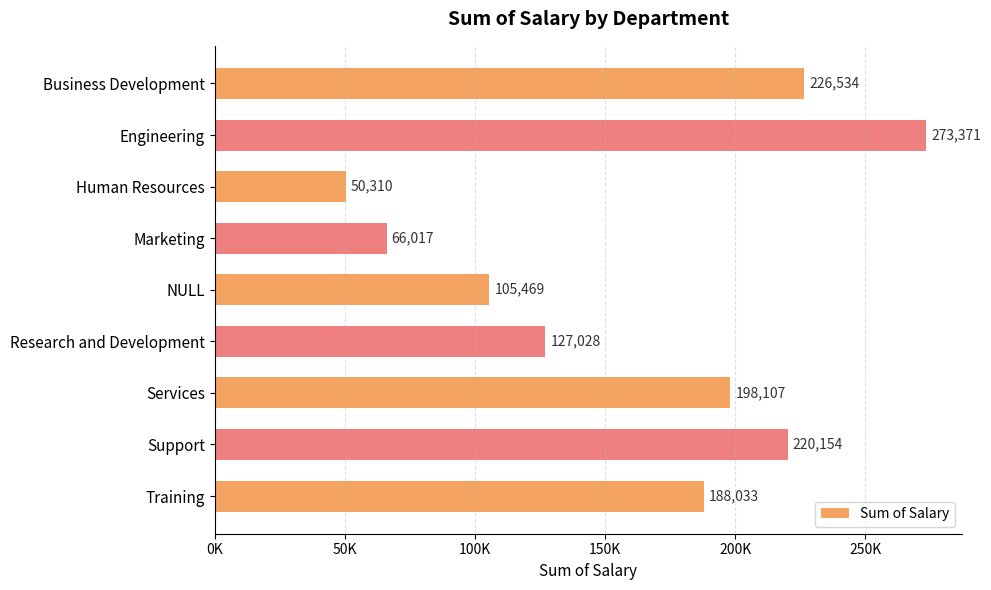

Are the bars horizontal?

Yes